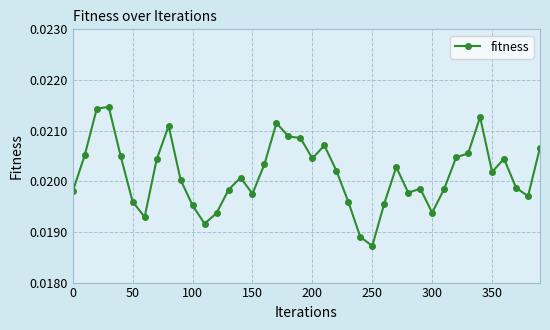

True or false: there are more than 1 points higher than both neighbors.

True